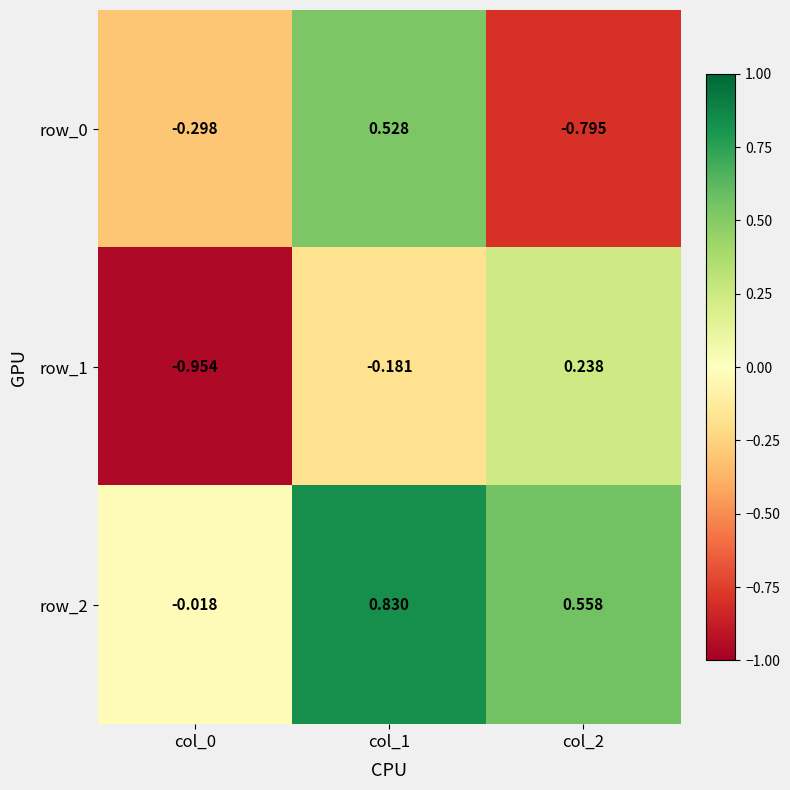

How many values in row_2 are below zero?

1